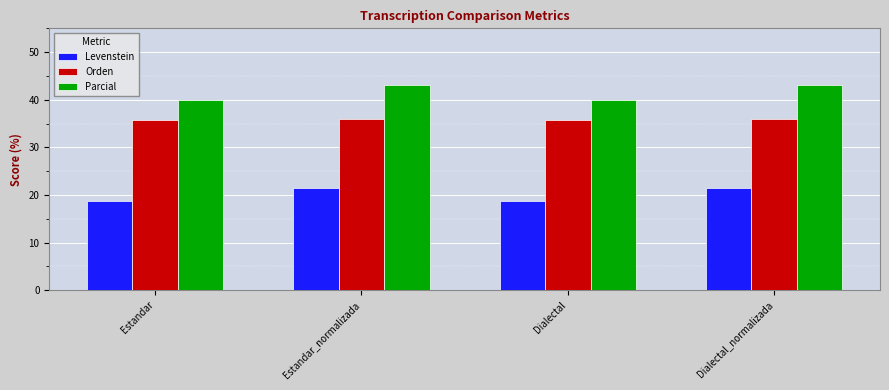

What is the difference between the highest and lowest values at Dialectal_normalizada?

21.8